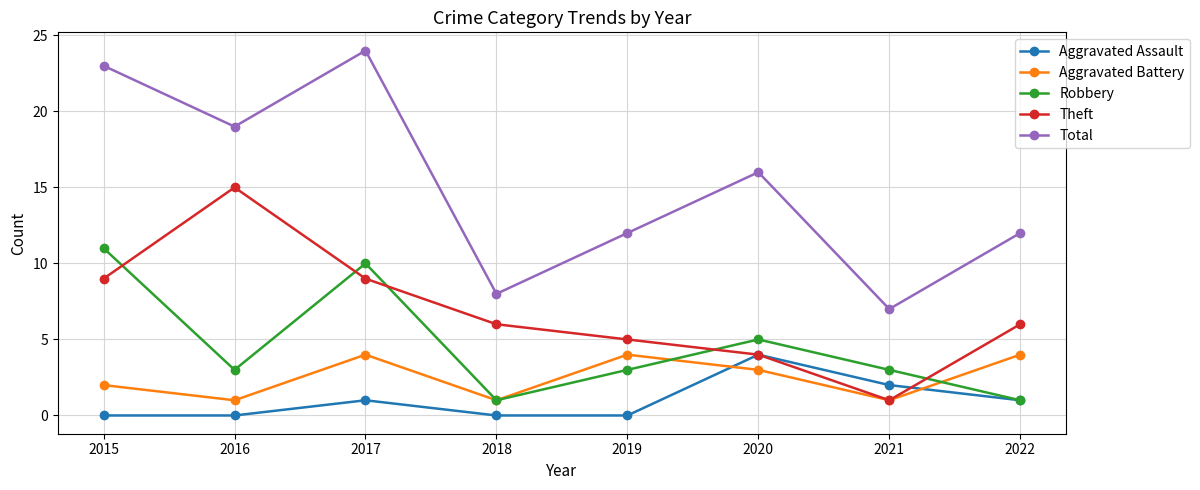

Reading left to right, list all the values displayed in this chart.

Aggravated Assault: 0	0	1	0	0	4	2	1
Aggravated Battery: 2	1	4	1	4	3	1	4
Robbery: 11	3	10	1	3	5	3	1
Theft: 9	15	9	6	5	4	1	6
Total: 23	19	24	8	12	16	7	12